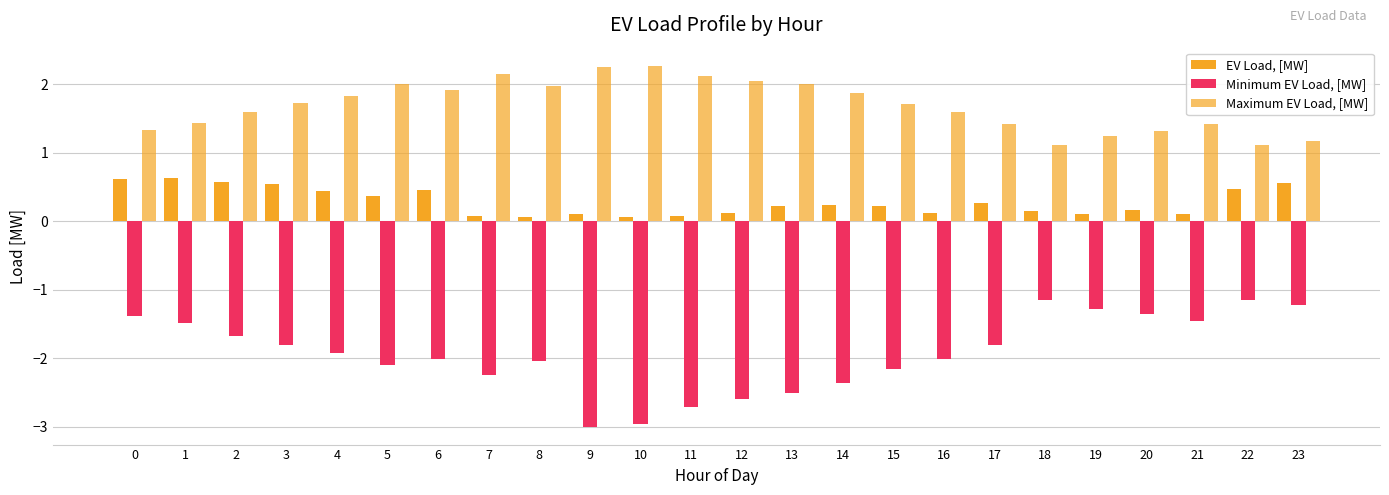

The EV Load, [MW] series shows 0.5 at 22. True or false?

True